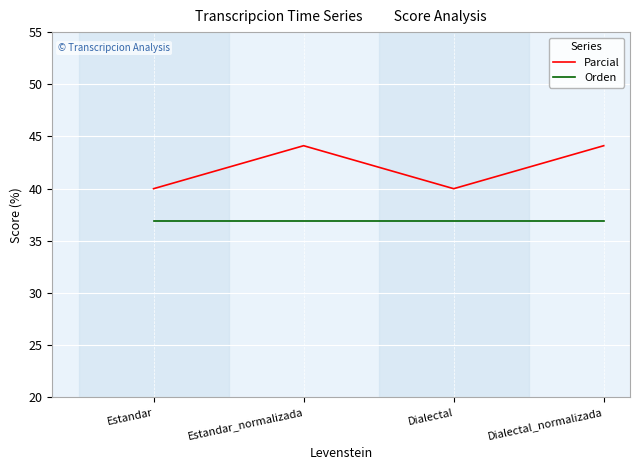

What is the maximum value for Parcial?

44.1